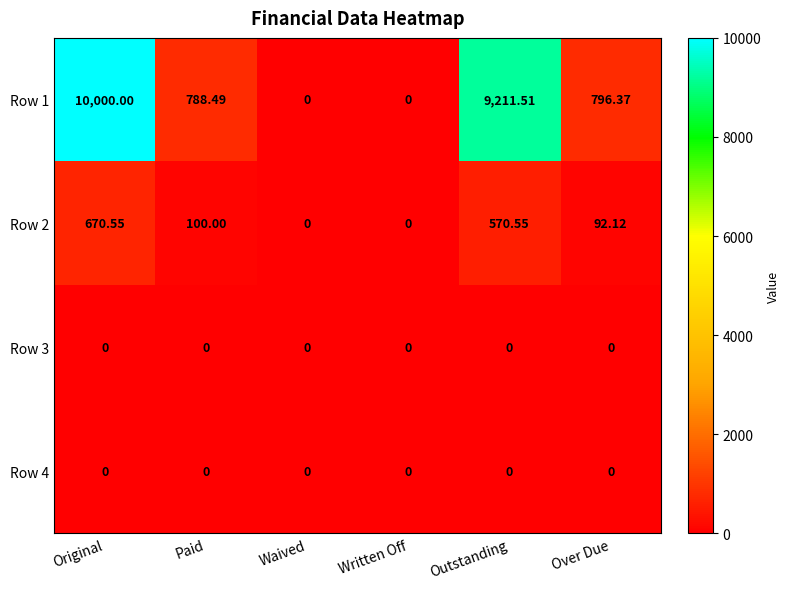

At which category is the sum across all series the highest?

Original